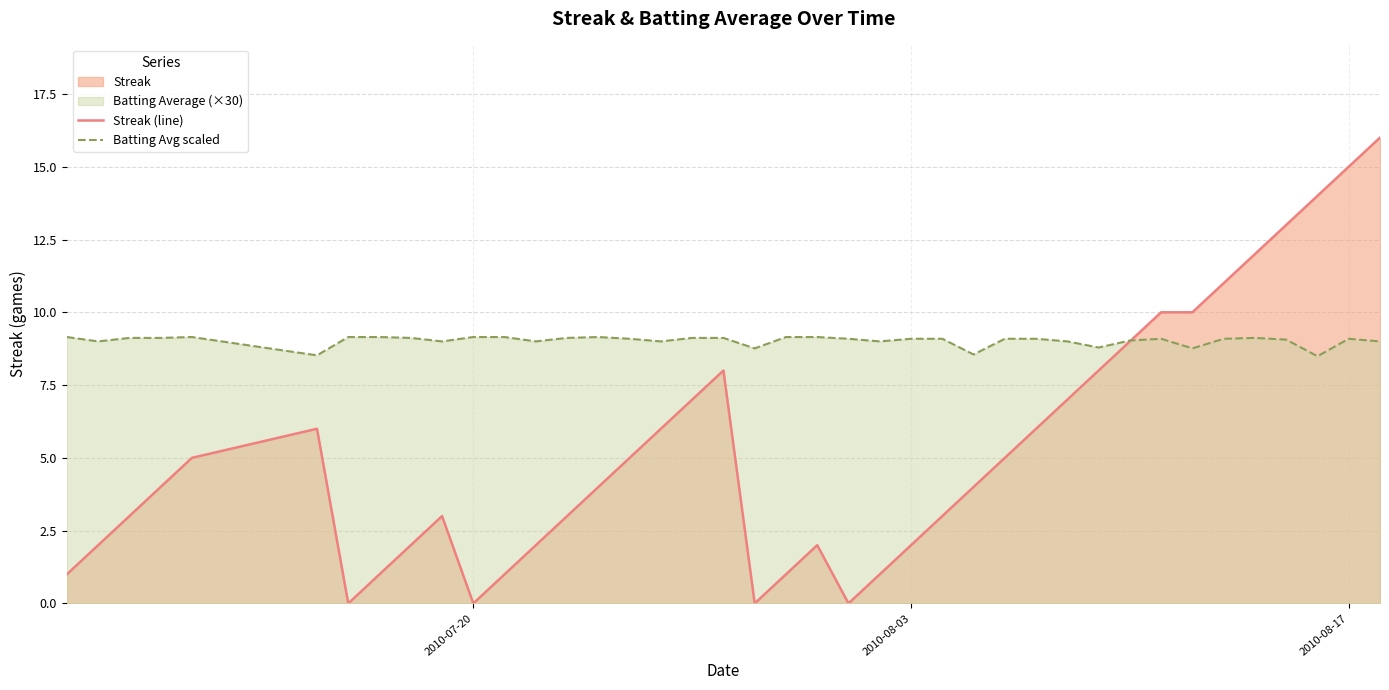

Which series has the largest range (max minus min)?

Streak (line)